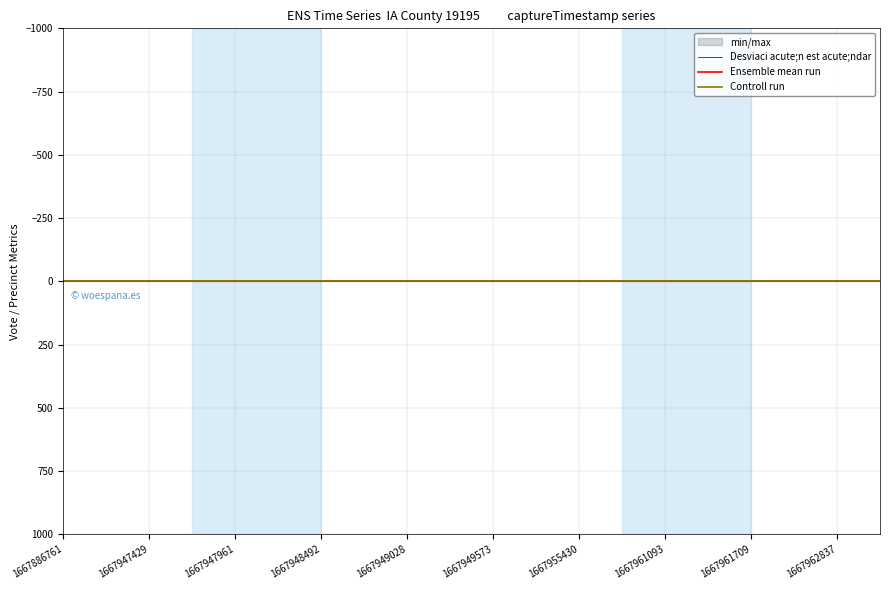

True or false: candidates.0.voteCount and parameters.vote.expected.actual intersect in this chart.

False